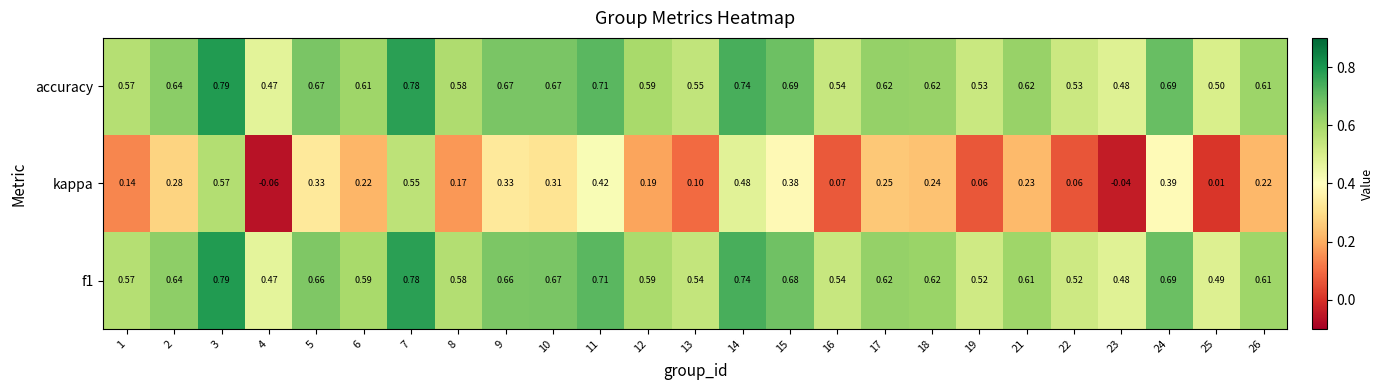

Which series has the widest spread of values?

kappa